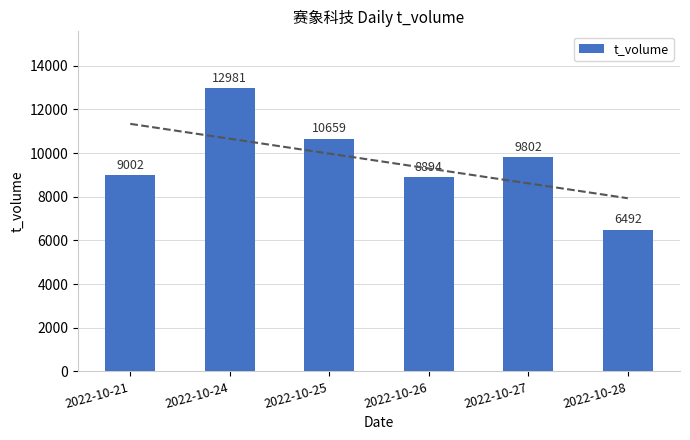

Reading left to right, what are all the values shown in this chart?

9002	12981	10659	8894	9802	6492